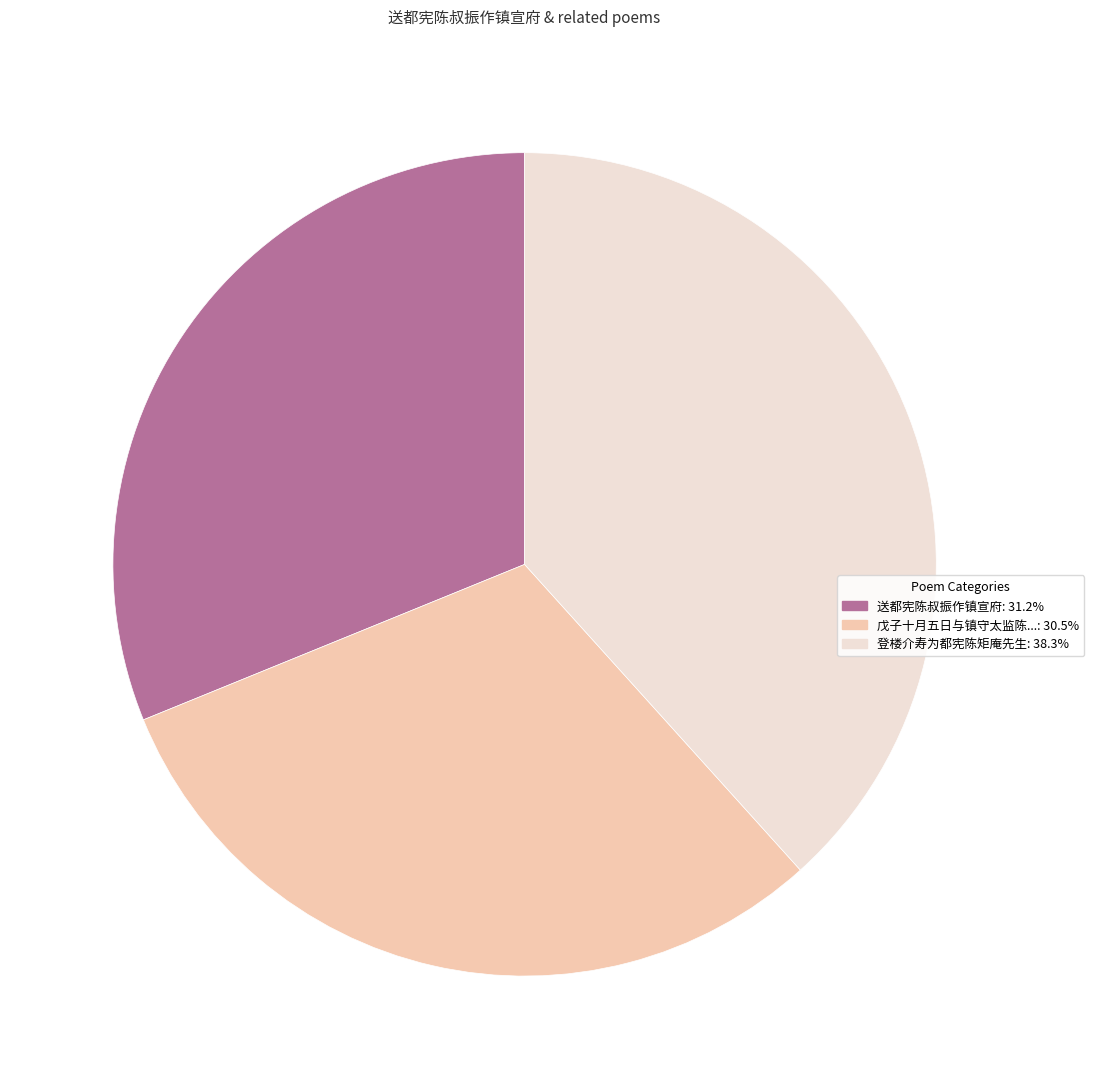

Combined, do 戊子十月五日与镇守太监陈...: 30.5% and 登楼介寿为都宪陈矩庵先生: 38.3% account for over 50%?

Yes